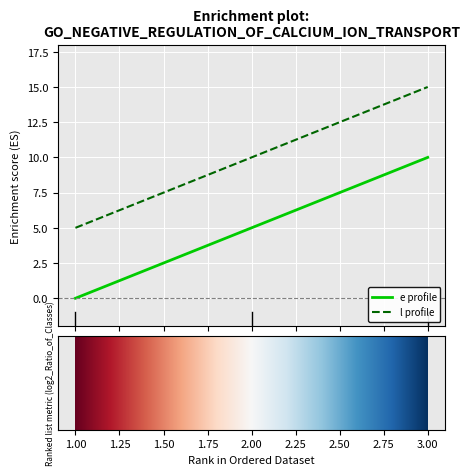

What is the greatest value displayed?

15